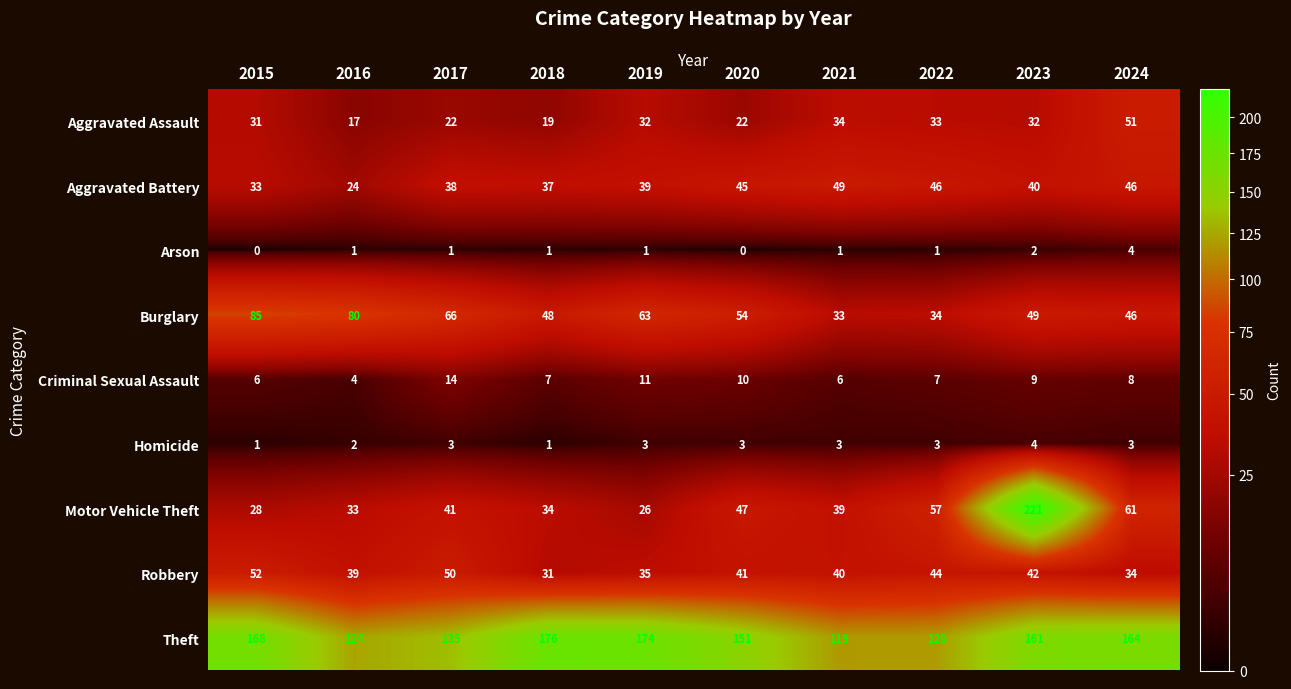

Which series has the widest spread of values?

Motor Vehicle Theft